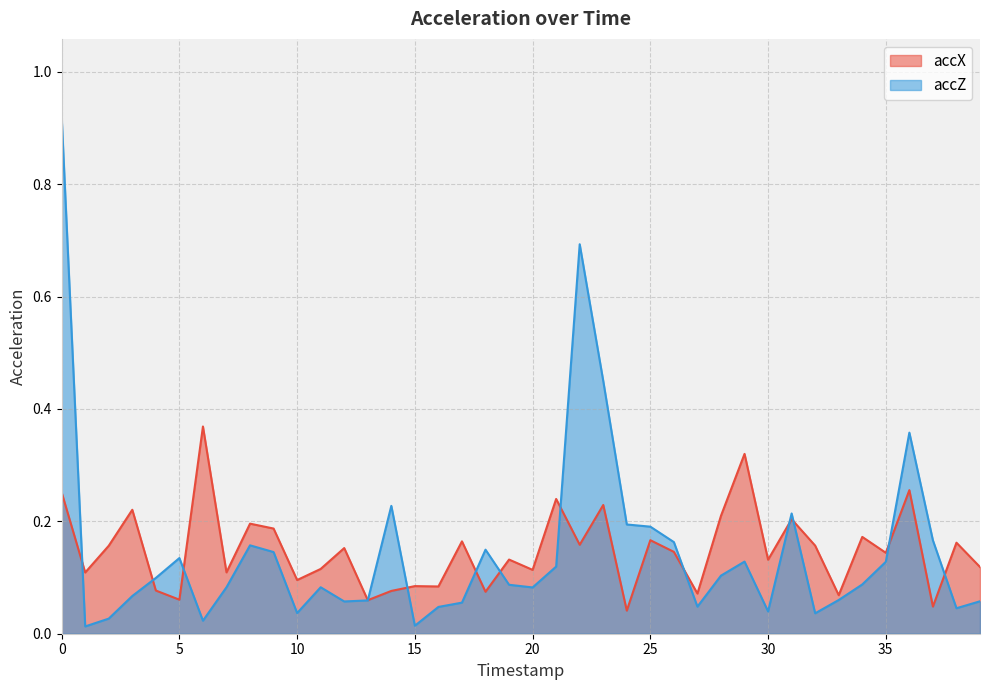

True or false: accZ has more than 0 interior local peaks.

True